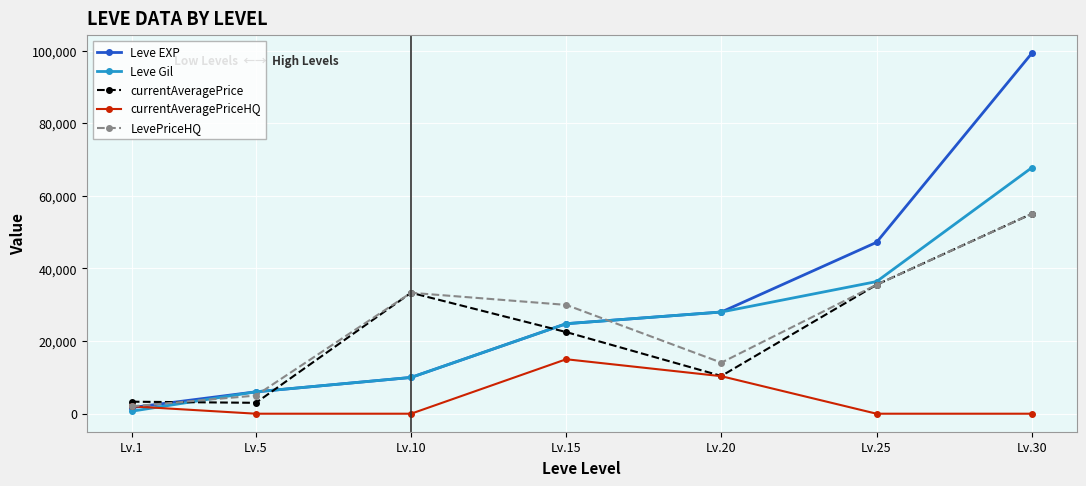

What is the greatest value displayed?

99220